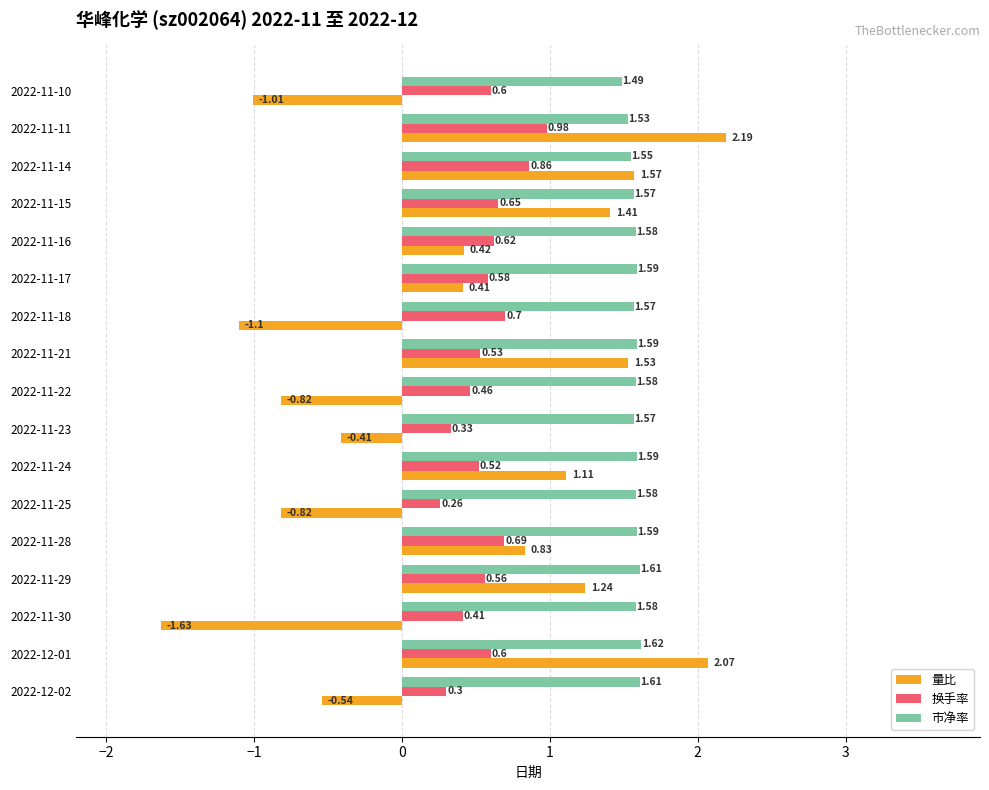

Rank the series by their average value, from lowest to highest.

量比, 换手率, 市净率